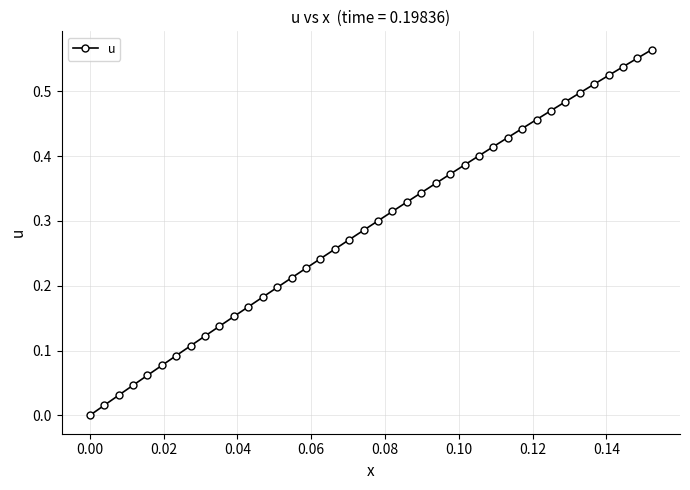

True or false: the data has more than 1 interior local peaks.

False